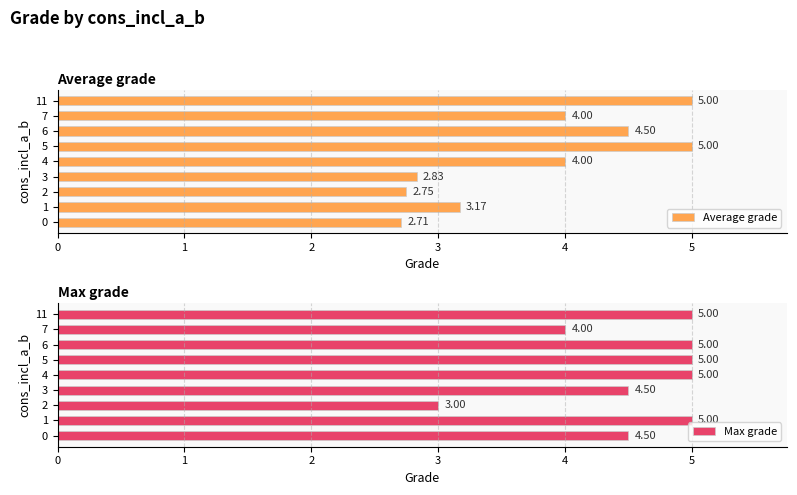

What is the difference between the Max grade values at 2 and 0?

1.5